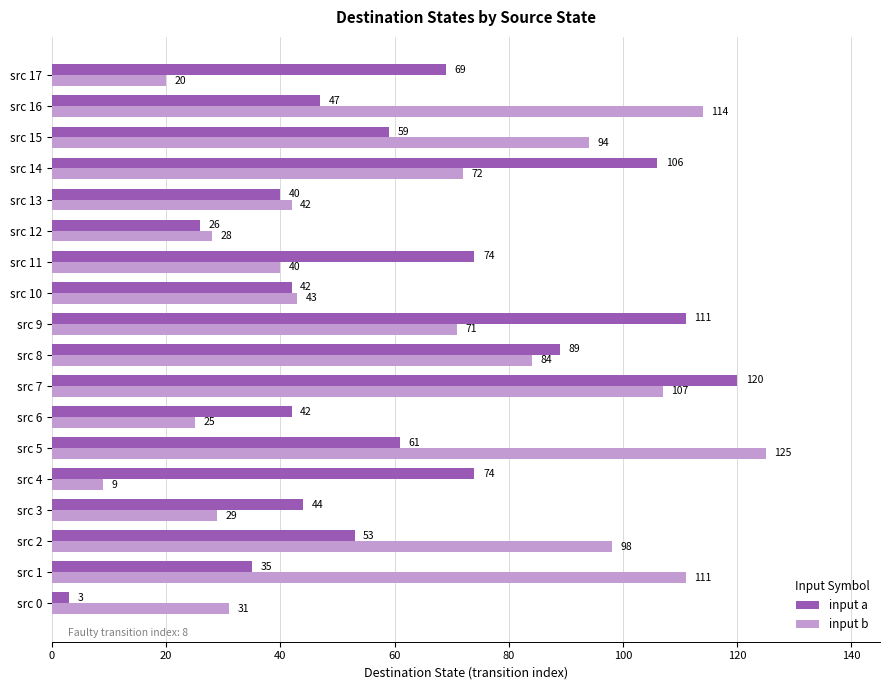

How many values in the input b series are below 71?

9